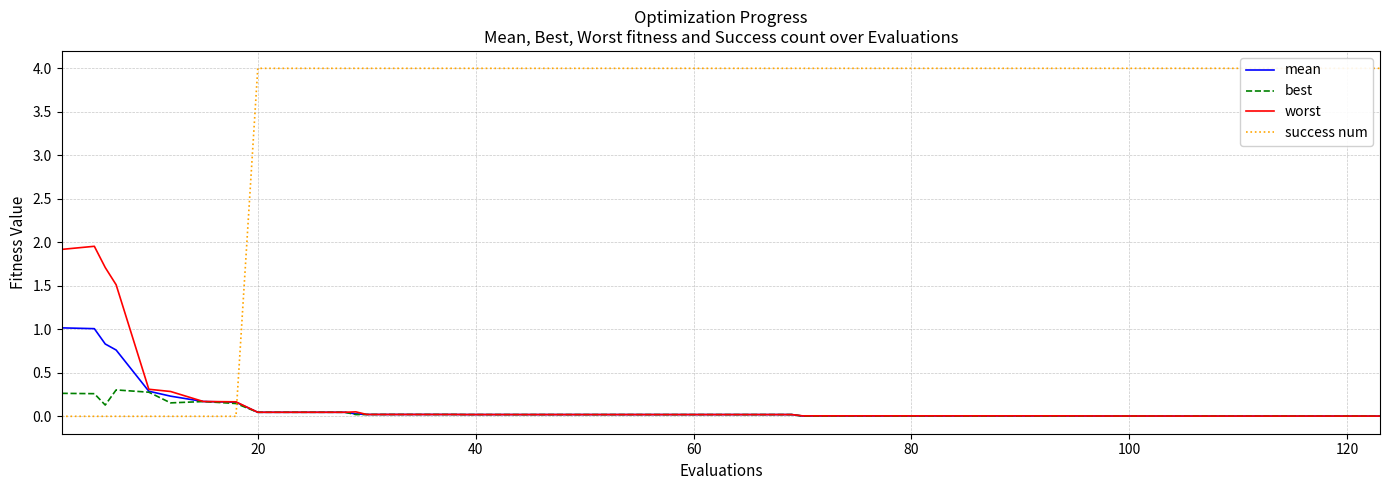

How many lines are shown in the chart?

4